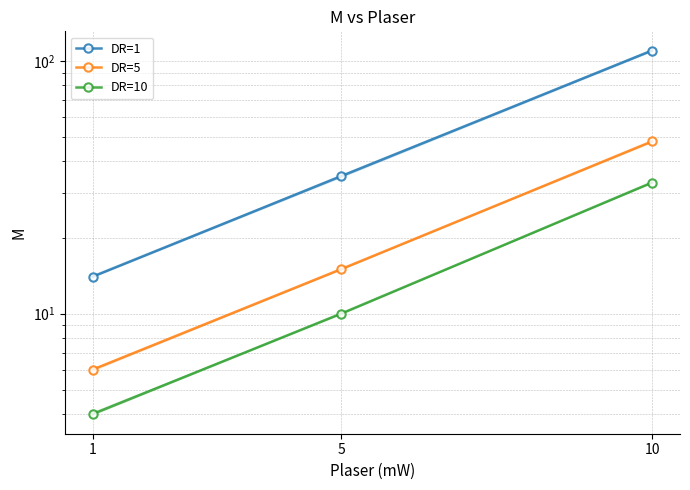

Between 5 and 10, which is larger?

10